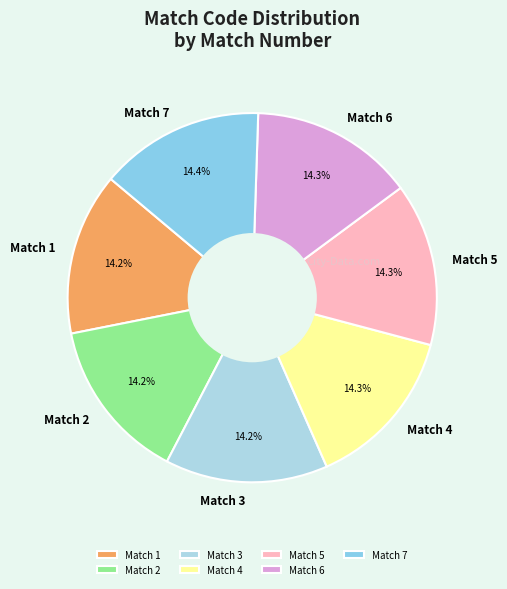

To the nearest percent, what portion does Match 4 represent?

14%